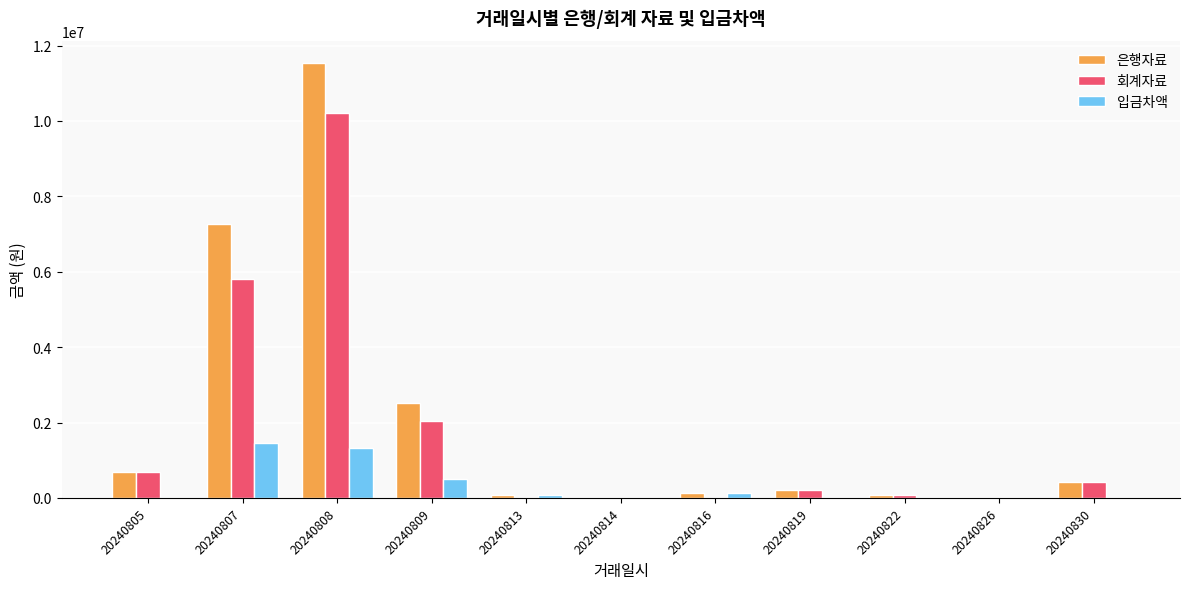

Which series has the largest total across all categories?

은행자료